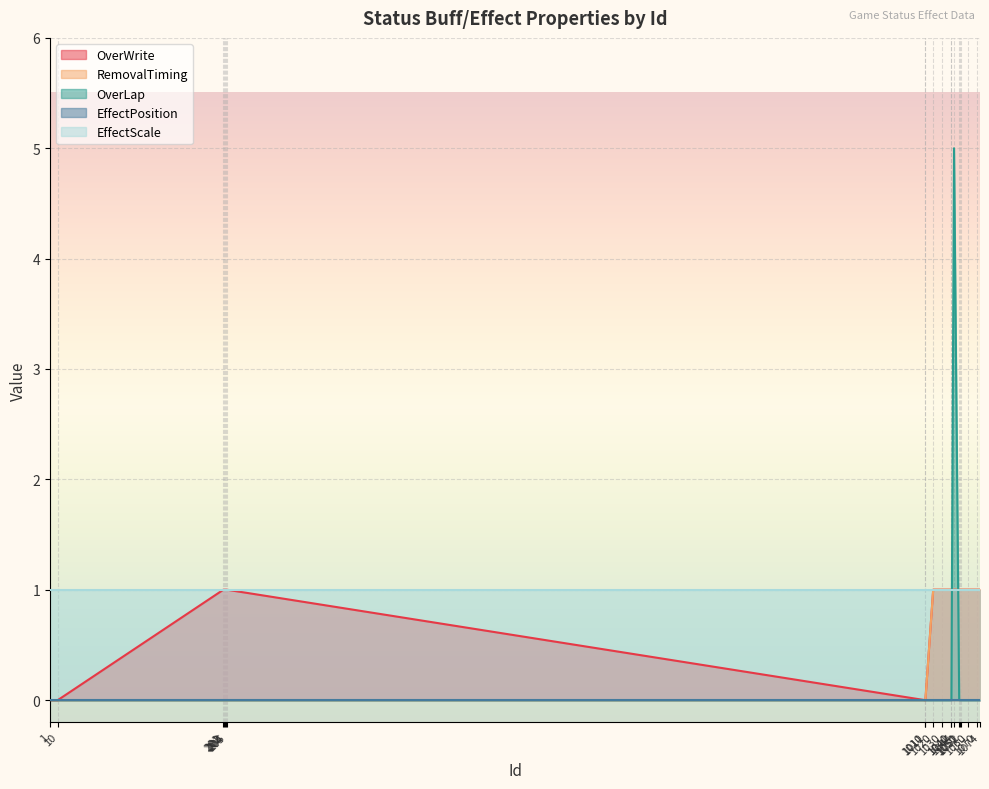

What is the greatest value displayed?

5